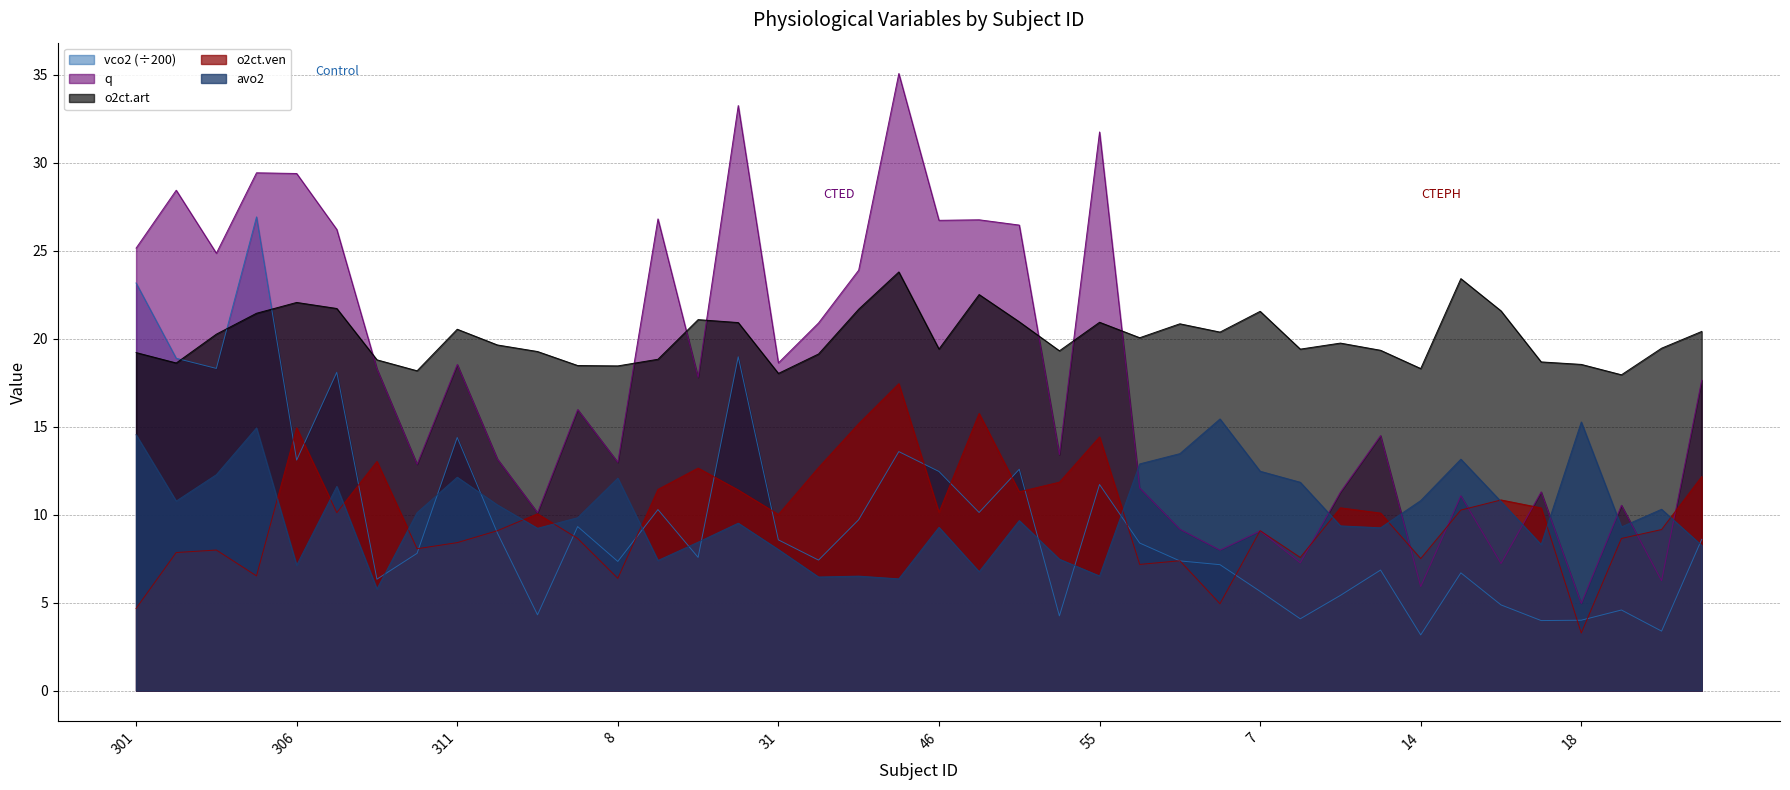

True or false: avo2 has more than 0 interior local peaks.

True